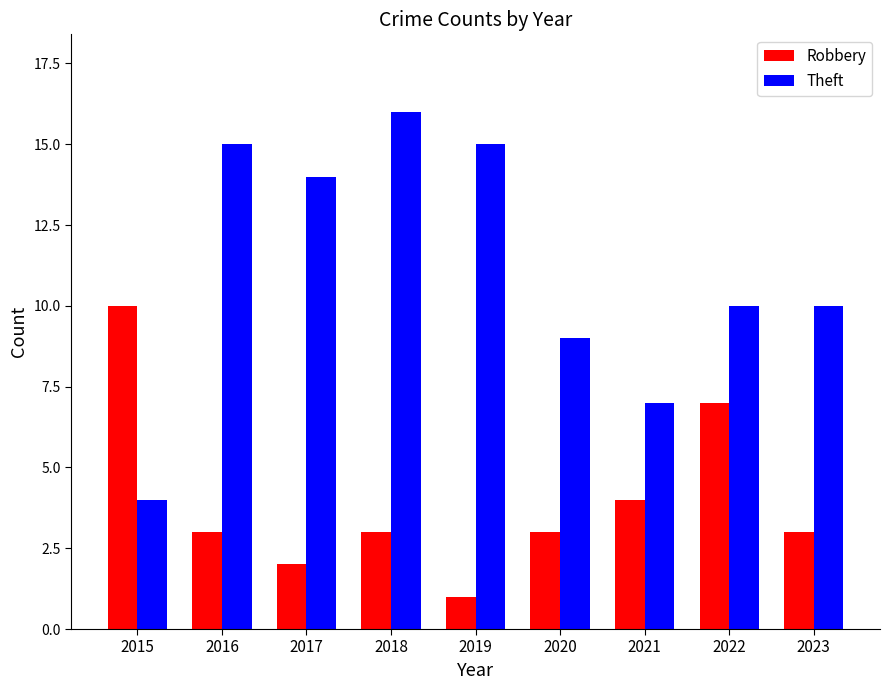

Is it true that Theft equals 9 at 2019?

False